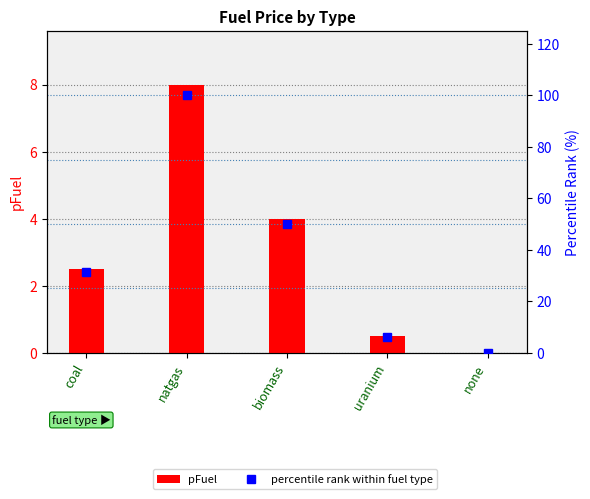

Are the bars horizontal?

No